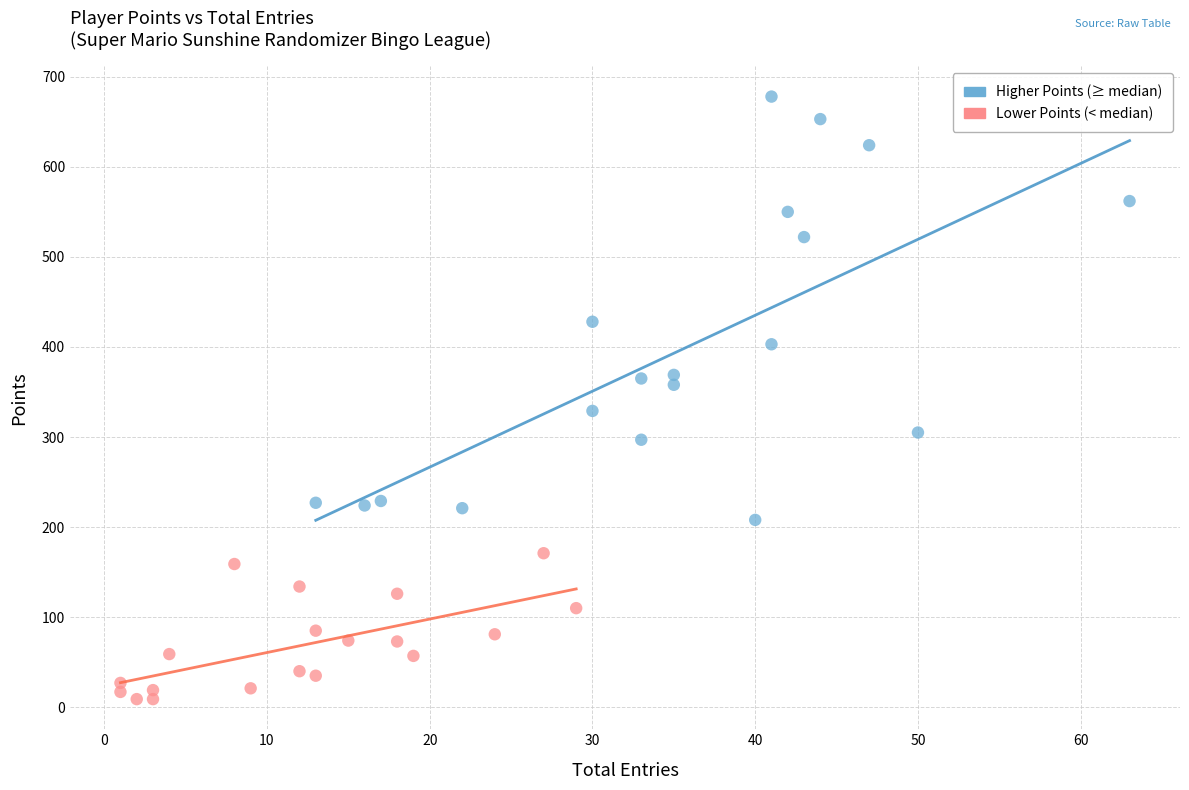

What are all the series names shown in the legend?

Higher Points (≥ median), Lower Points (< median)